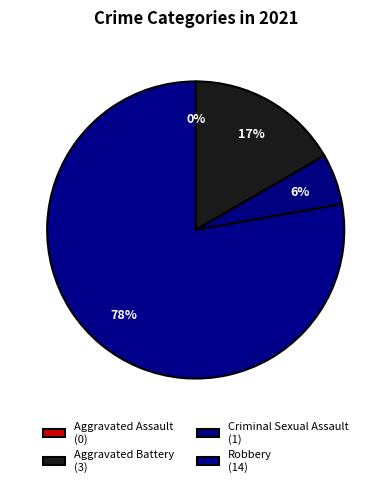

True or false: Criminal Sexual Assault accounts for 1% of the total.

False